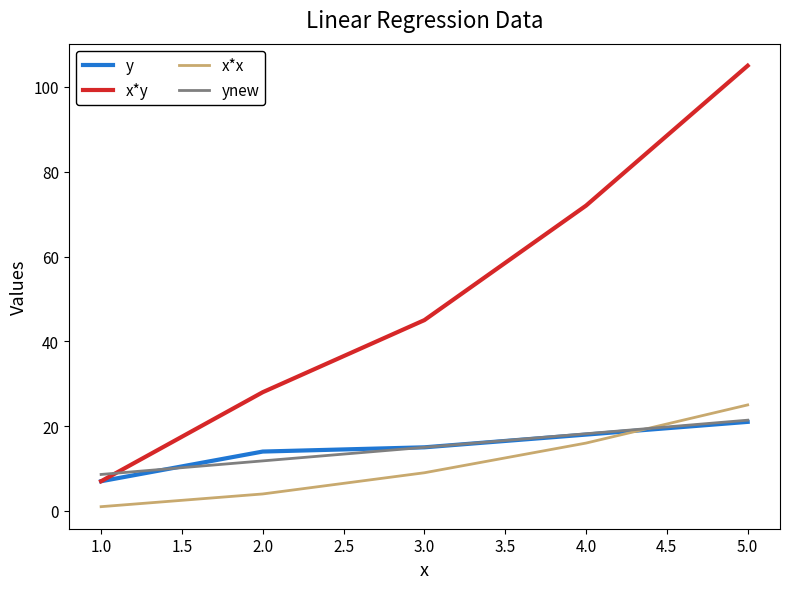

How many distinct data groups are displayed?

4